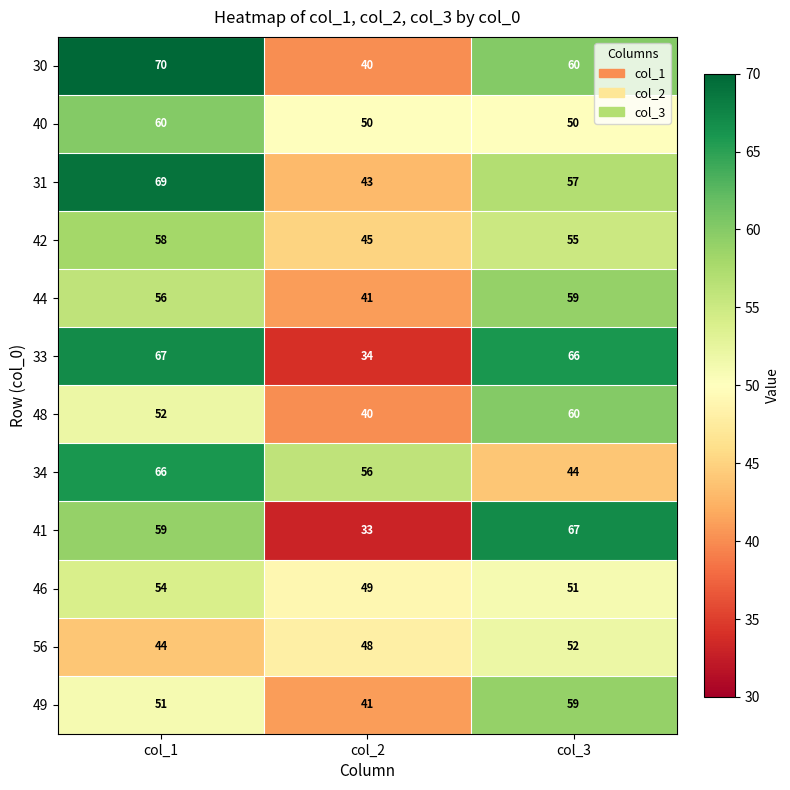

Which series has the largest total across all categories?

30